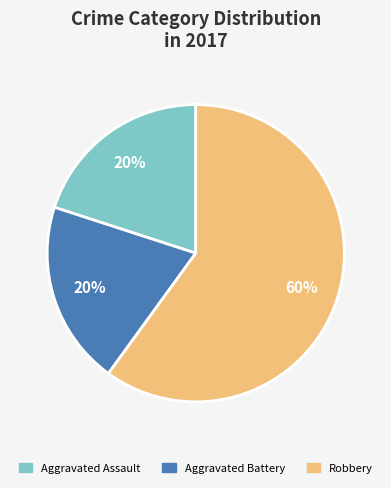

What is the ratio of the value at Robbery to the value at Aggravated Battery?

3.0